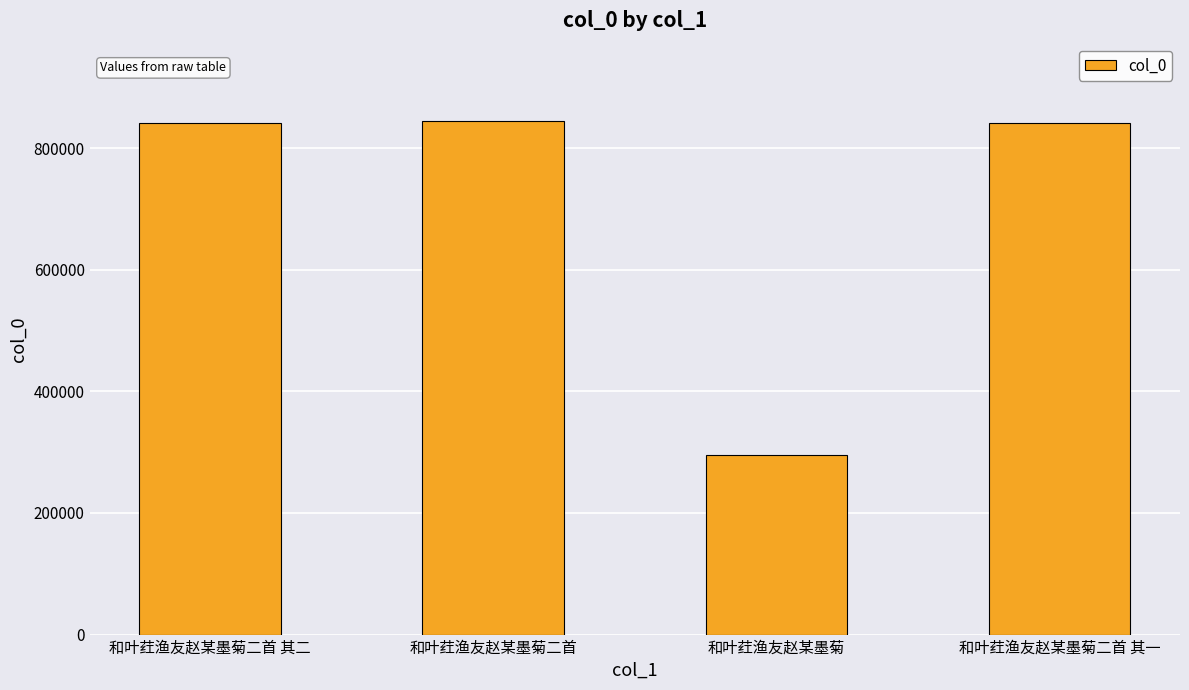

What is the value of the 1st bar from the left?

842065